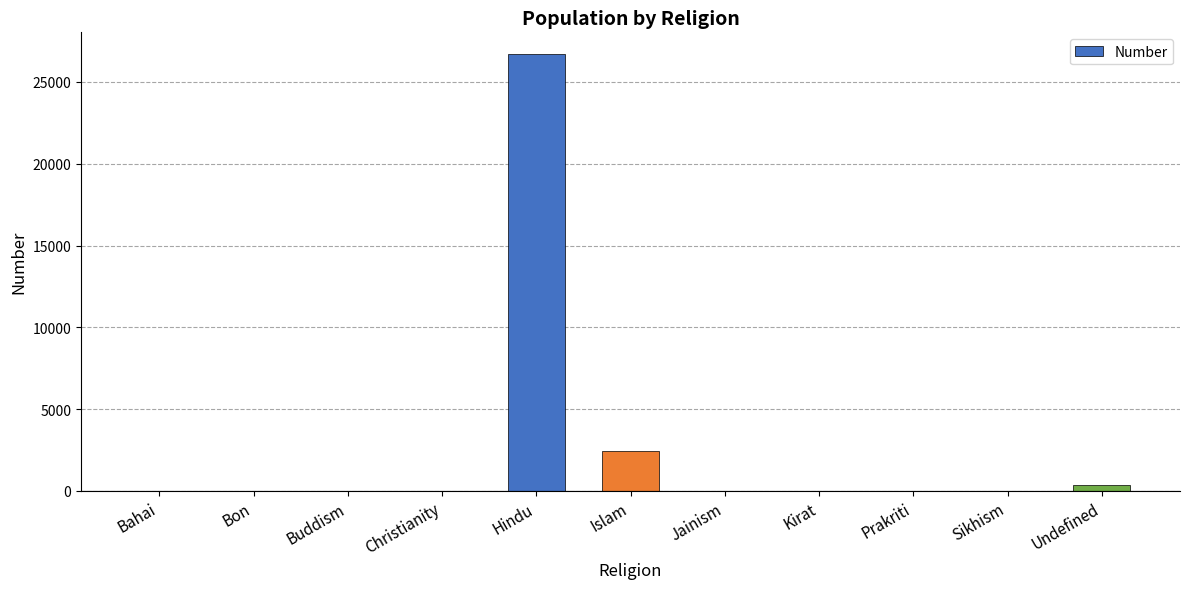

Which has a higher value, Undefined or Kirat?

Undefined